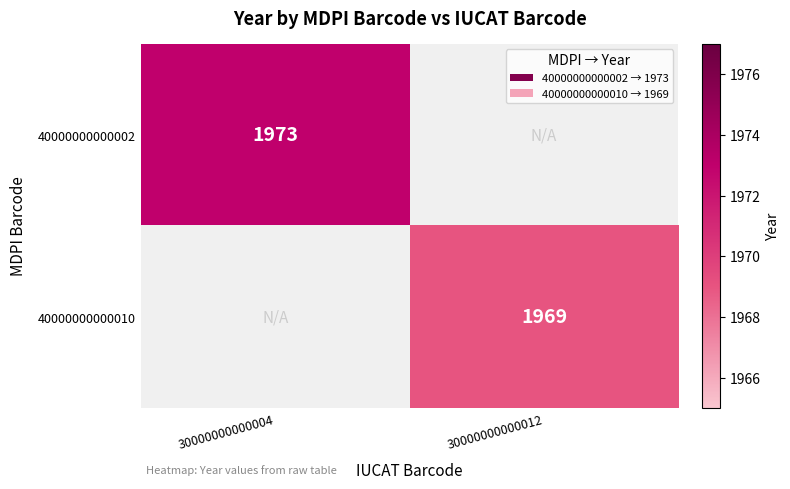

Is the value of 40000000000002 at 30000000000004 greater than the value of 40000000000010 at 30000000000012?

Yes